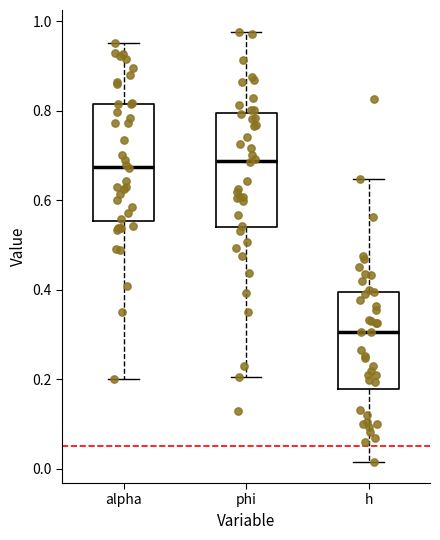

Reading left to right, transcribe this box plot: for each box, give where its median line is, the range the box spans, and where its two whiskers end, as read against the y-axis. The values are not printed on the chart, so give them approximately, as read against the axis.

alpha: median 0.68, box 0.56 to 0.82, whiskers 0.20 to 0.96
phi: median 0.68, box 0.54 to 0.80, whiskers 0.20 to 0.98
h: median 0.30, box 0.18 to 0.40, whiskers 0.02 to 0.64